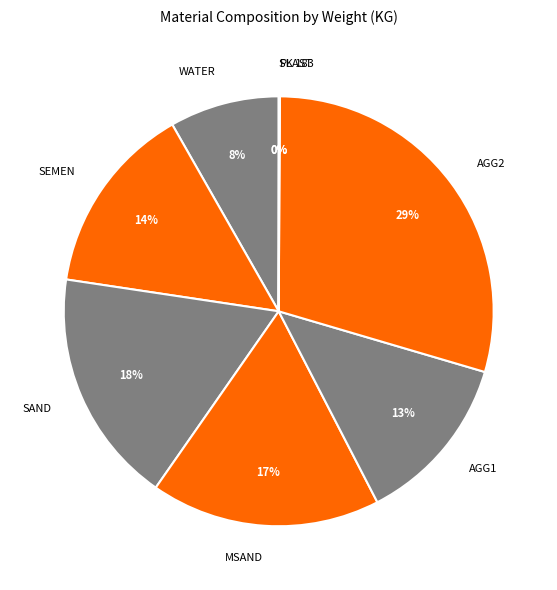

Is the sum of MSAND and SAND greater than half?

No